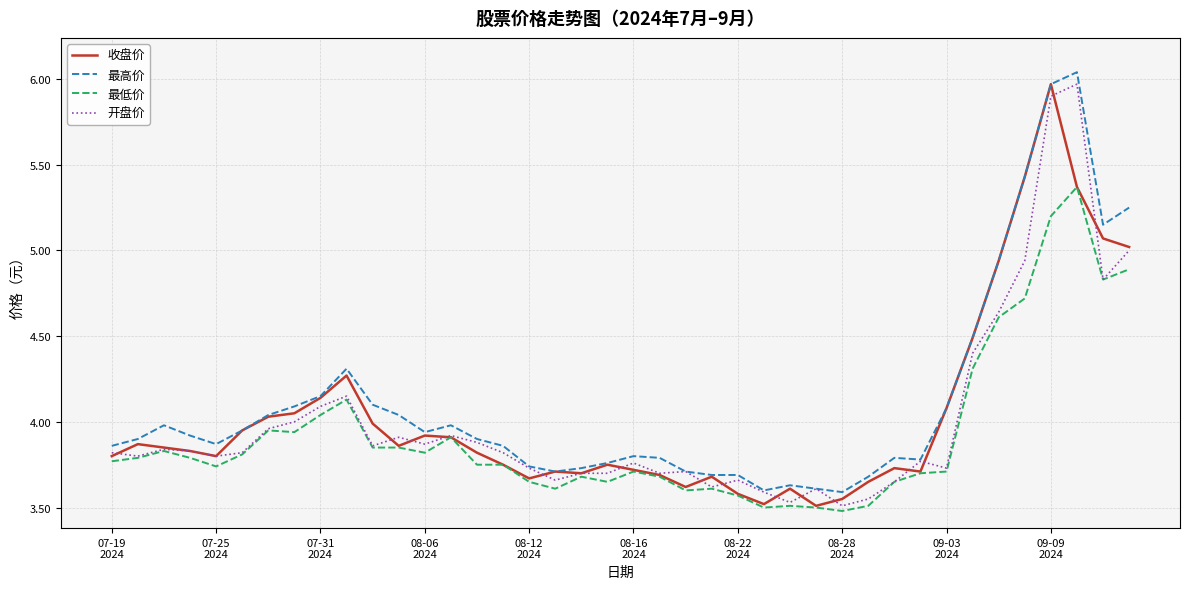

Reading left to right, what are all the values shown in this chart?

收盘价: 3.8	3.9	3.9	3.8	3.8	4.0	4.0	4.0	4.1	4.3	4.0	3.9	3.9	3.9	3.8	3.8	3.7	3.7	3.7	3.8	3.7	3.7	3.6	3.7	3.6	3.5	3.6	3.5	3.5	3.6	3.7	3.7	4.1	4.5	4.9	5.4	6.0	5.4	5.1	5.0
最高价: 3.9	3.9	4.0	3.9	3.9	4.0	4.0	4.1	4.2	4.3	4.1	4.0	3.9	4.0	3.9	3.9	3.7	3.7	3.7	3.8	3.8	3.8	3.7	3.7	3.7	3.6	3.6	3.6	3.6	3.7	3.8	3.8	4.1	4.5	4.9	5.4	6.0	6.0	5.2	5.2
最低价: 3.8	3.8	3.8	3.8	3.7	3.8	4.0	3.9	4.0	4.1	3.9	3.9	3.8	3.9	3.8	3.8	3.6	3.6	3.7	3.6	3.7	3.7	3.6	3.6	3.6	3.5	3.5	3.5	3.5	3.5	3.6	3.7	3.7	4.3	4.6	4.7	5.2	5.4	4.8	4.9
开盘价: 3.8	3.8	3.8	3.8	3.8	3.8	4.0	4.0	4.1	4.2	3.9	3.9	3.9	3.9	3.9	3.8	3.7	3.7	3.7	3.7	3.8	3.7	3.7	3.6	3.7	3.6	3.5	3.6	3.5	3.5	3.6	3.8	3.7	4.4	4.6	4.9	5.9	6.0	4.8	5.0